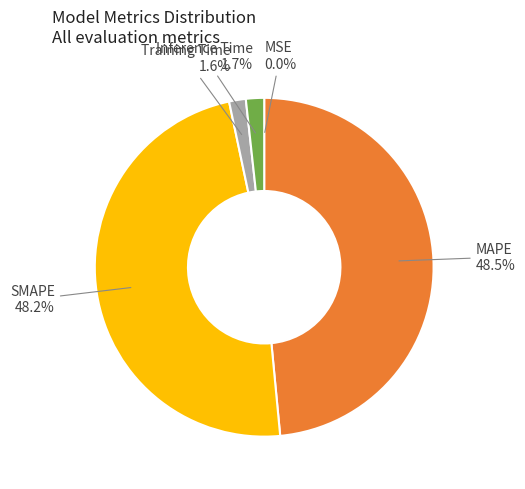

Approximately how many times larger is the value at SMAPE compared to MAPE?

1.0